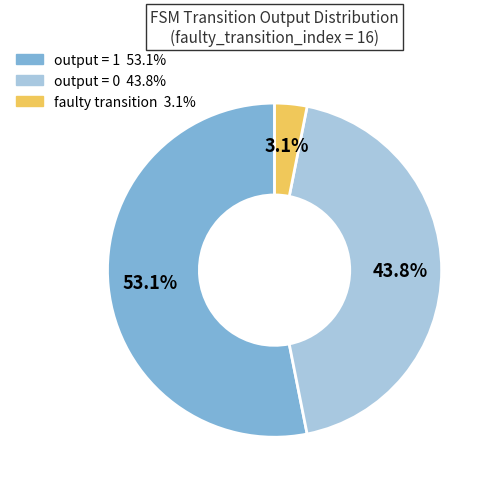

Is there a majority slice in this chart?

Yes